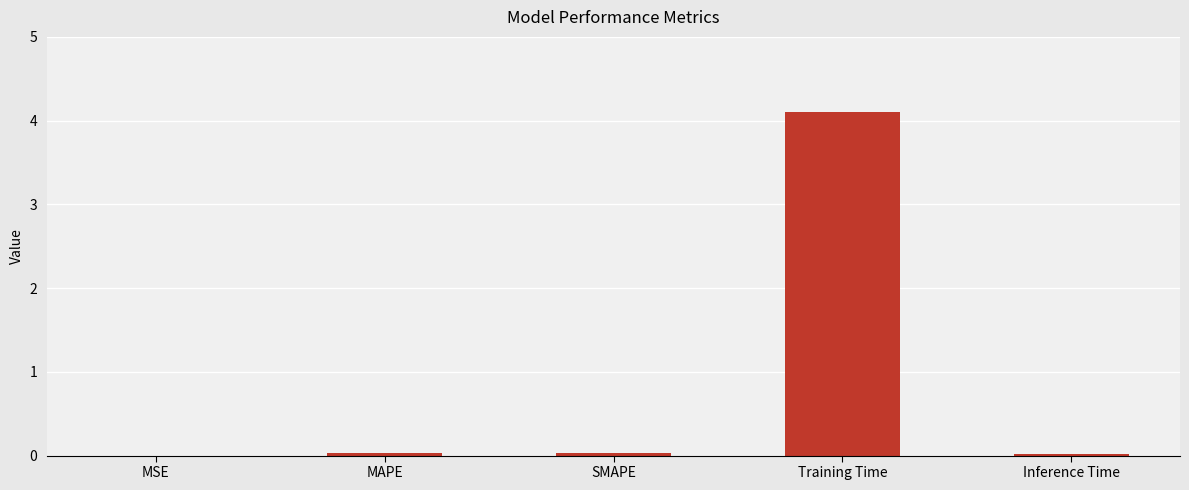

What is the greatest value displayed?

4.1